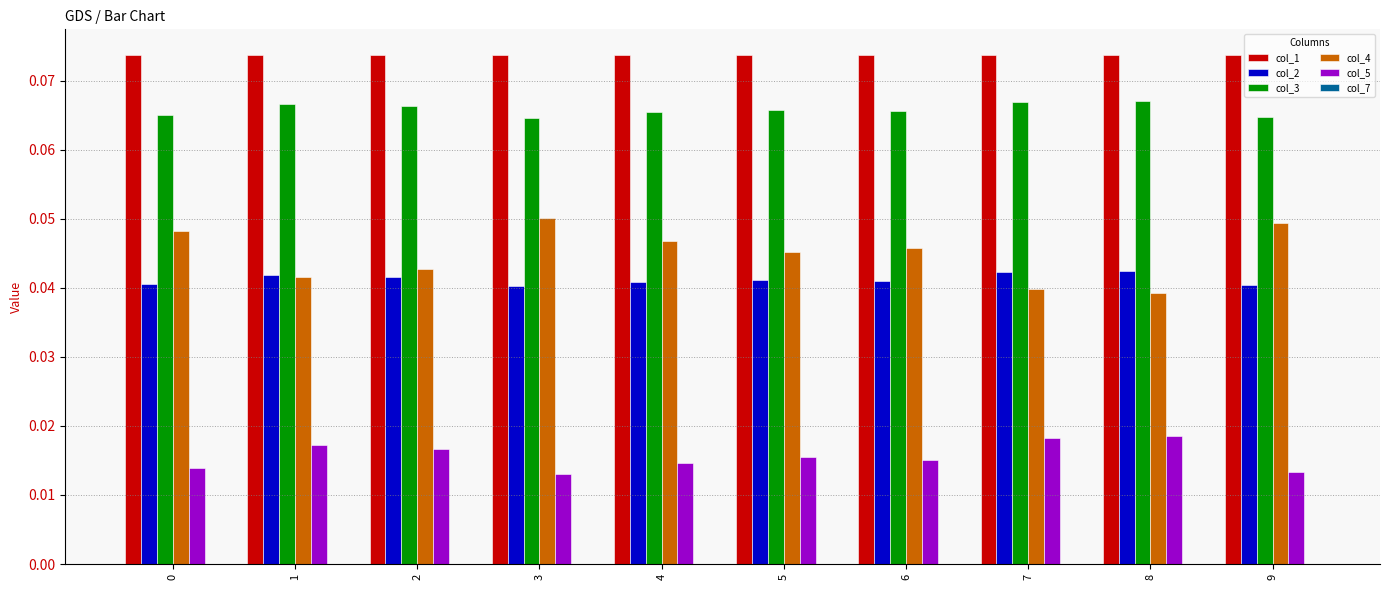

True or false: col_2 has a value of 0.1 at 5.

False